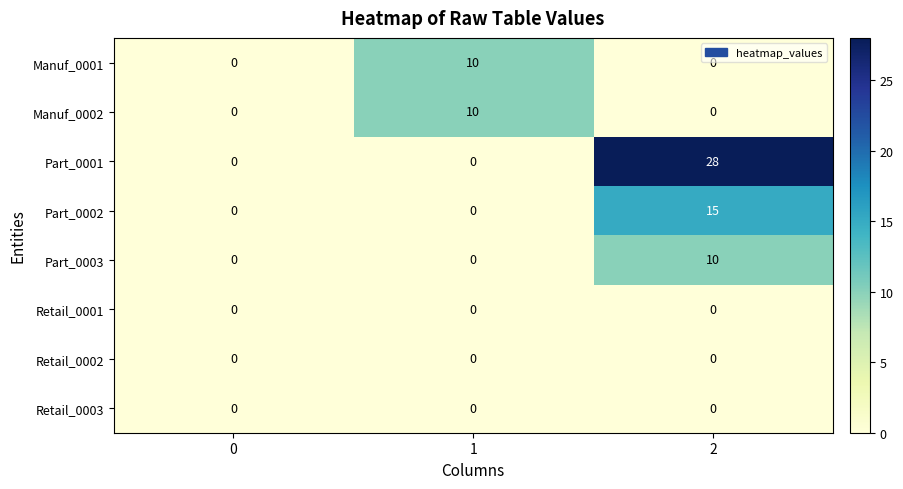

Reading left to right, extract all data points from this chart.

Manuf_0001: 0	10	0
Manuf_0002: 0	10	0
Part_0001: 0	0	28
Part_0002: 0	0	15
Part_0003: 0	0	10
Retail_0001: 0	0	0
Retail_0002: 0	0	0
Retail_0003: 0	0	0